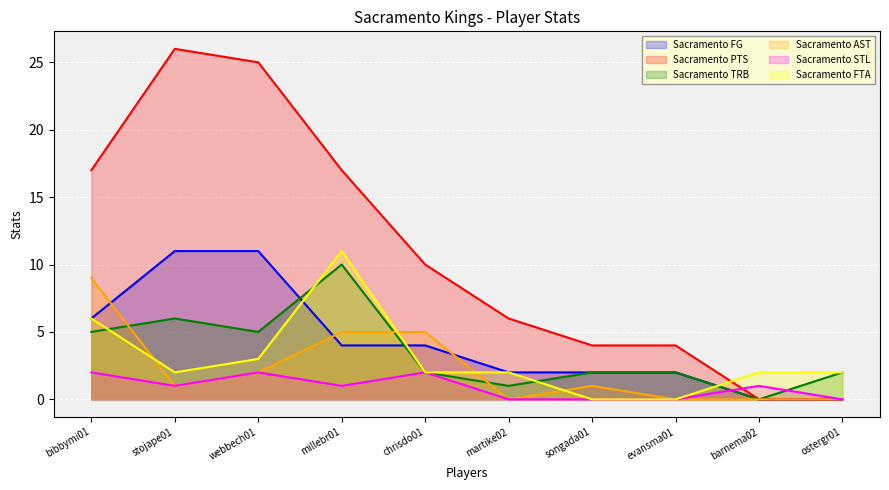

Which category has the highest value across all series?

stojape01